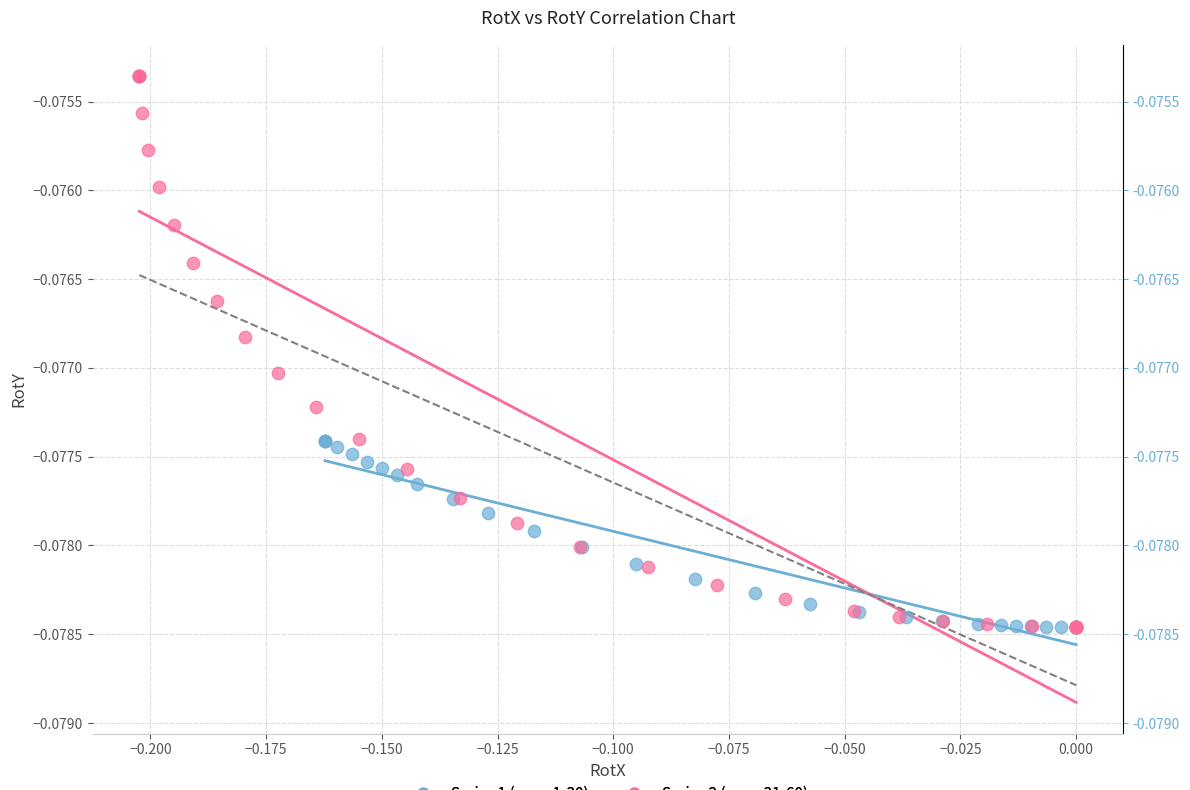

Which series has the widest spread of Y values?

Series 2 (rows 31-60)